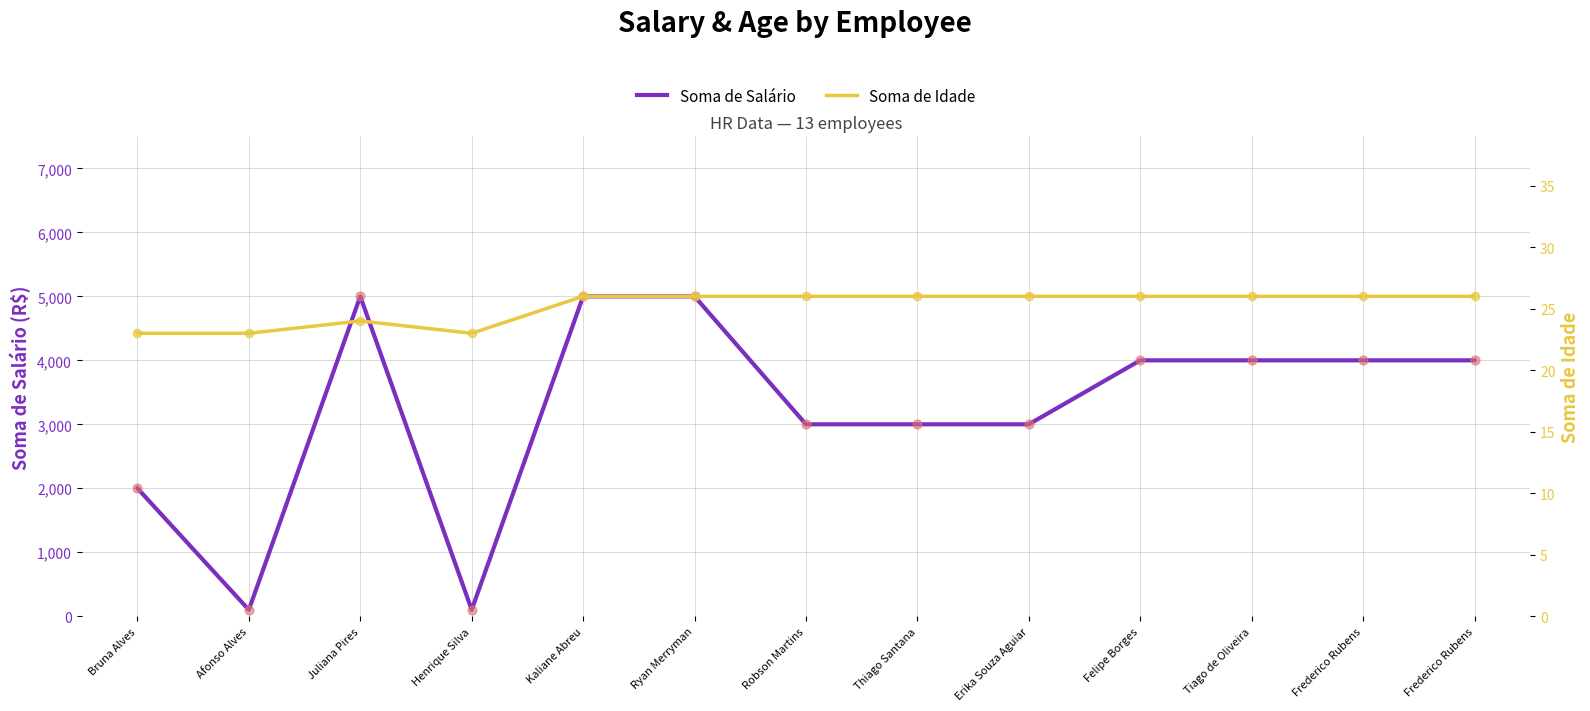

Which series has the largest total across all categories?

Soma de Salário